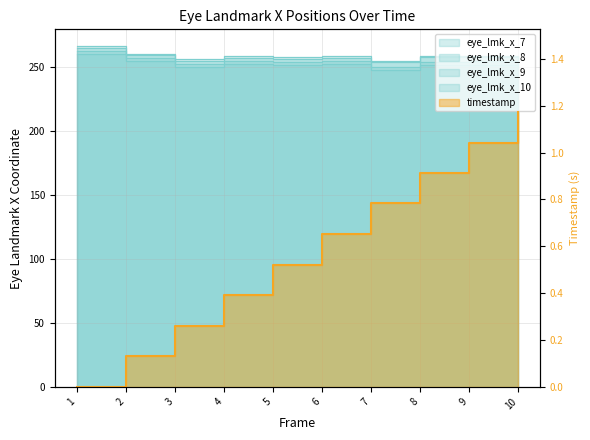

Reading right to left, what are all the values shown in this chart?

timestamp: 10=1.2	9=1.0	8=0.9	7=0.8	6=0.7	5=0.5	4=0.4	3=0.3	2=0.1	1=0.0
eye_lmk_x_7: 10=256.7	9=258.5	8=258.4	7=254.6	6=258.2	5=257.6	4=258.1	3=255.8	2=260.2	1=265.9
eye_lmk_x_8: 10=249.5	9=251.6	8=251.2	7=247.3	6=251.9	5=251.0	4=252.4	3=250.1	2=254.6	1=260.0
eye_lmk_x_9: 10=252.1	9=254.3	8=254.0	7=250.0	6=254.1	5=253.3	4=254.4	3=252.0	2=256.5	1=262.0
eye_lmk_x_10: 10=255.7	9=257.9	8=257.6	7=253.6	6=257.2	5=256.4	4=257.1	3=254.7	2=259.2	1=264.8